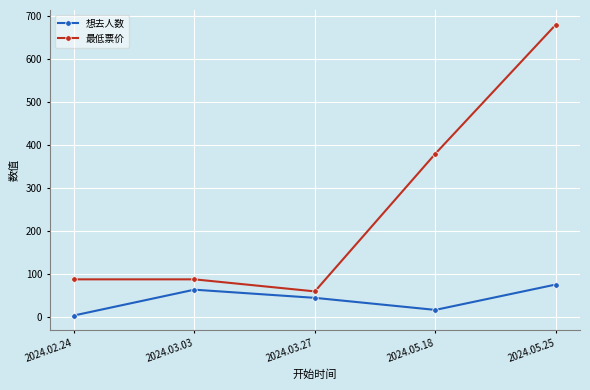

Reading left to right, what are all the values shown in this chart?

想去人数: 4	64	45	17	76
最低票价: 88	88	60	380	680